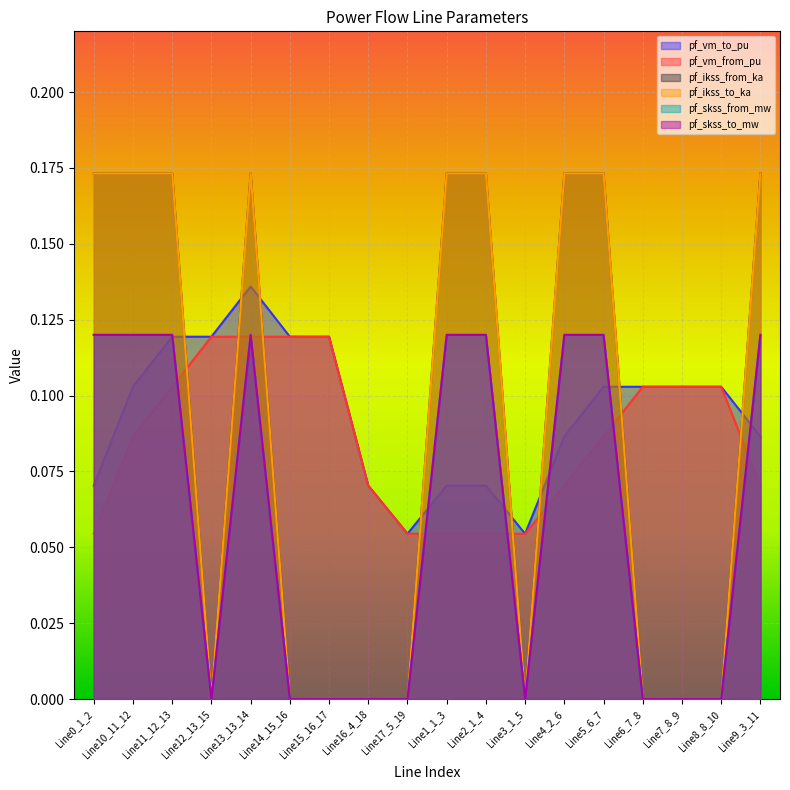

What is the spread (max minus min) of values at Line12_13_15?

0.1